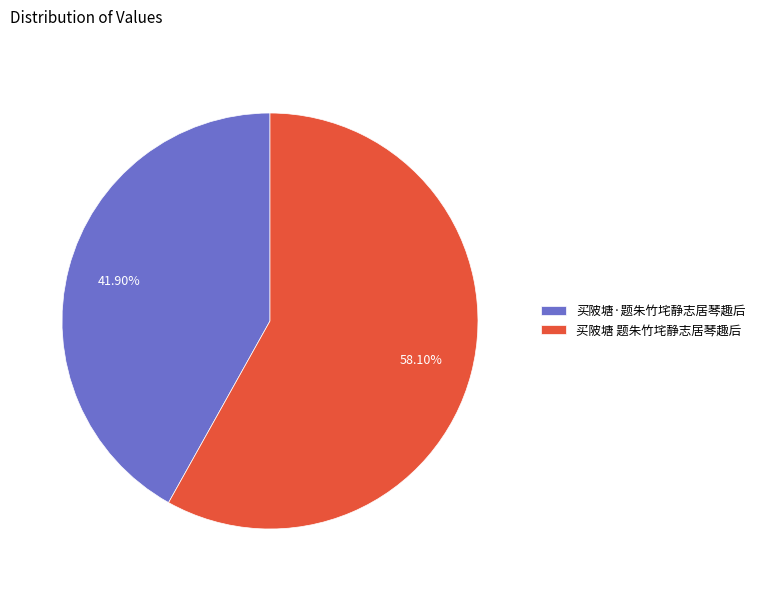

What is the largest slice in the pie chart?

买陂塘 题朱竹垞静志居琴趣后